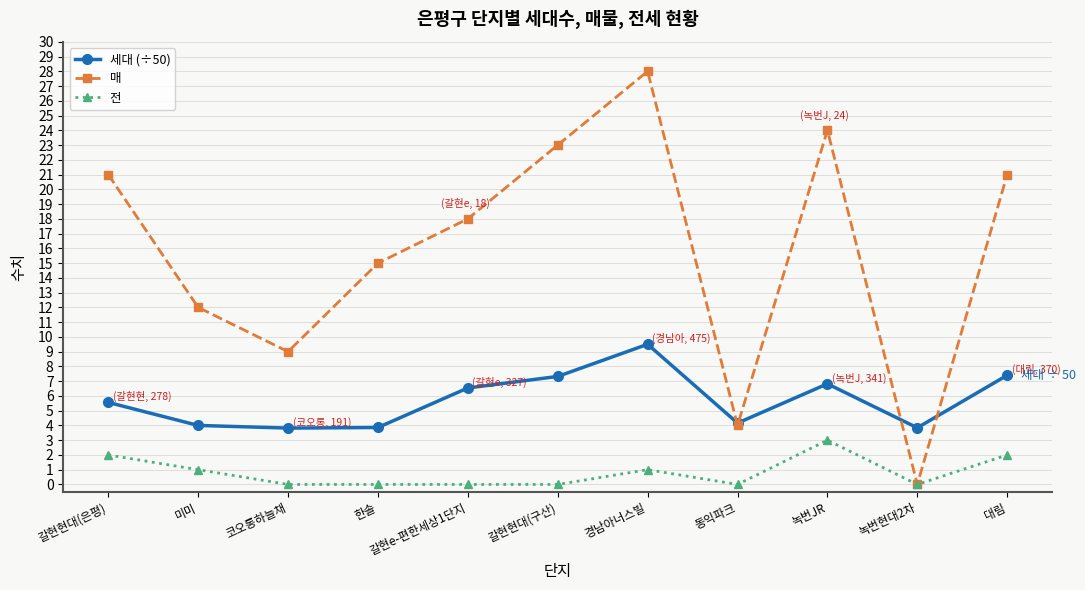

At which category is the sum across all series the highest?

경남아너스빌